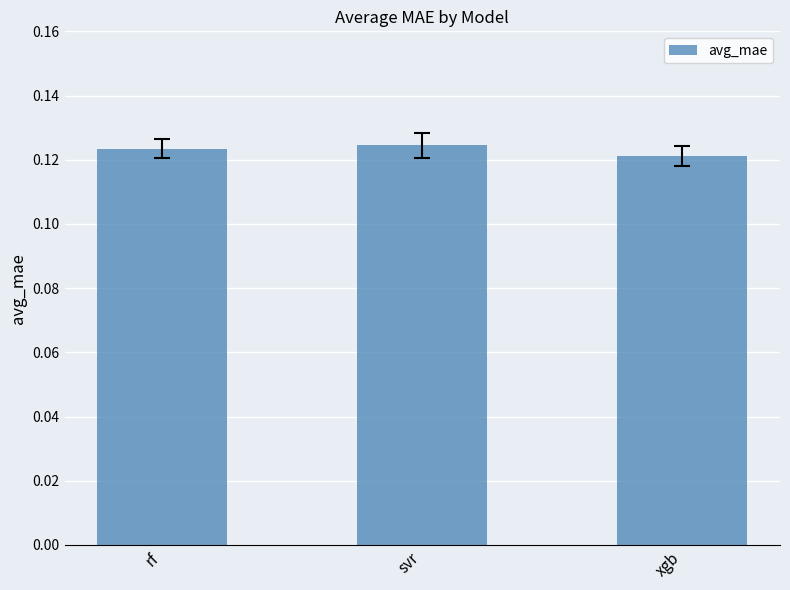

Count the values in the range 0 to 1.

3